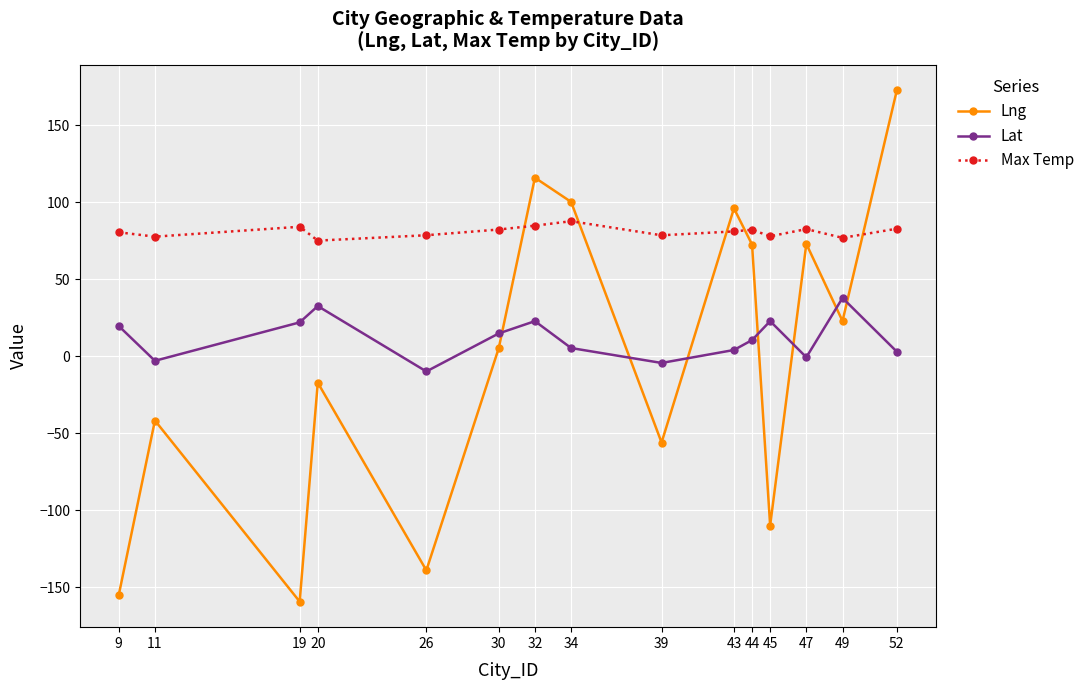

What is the sum of all Lng values?

-18.8